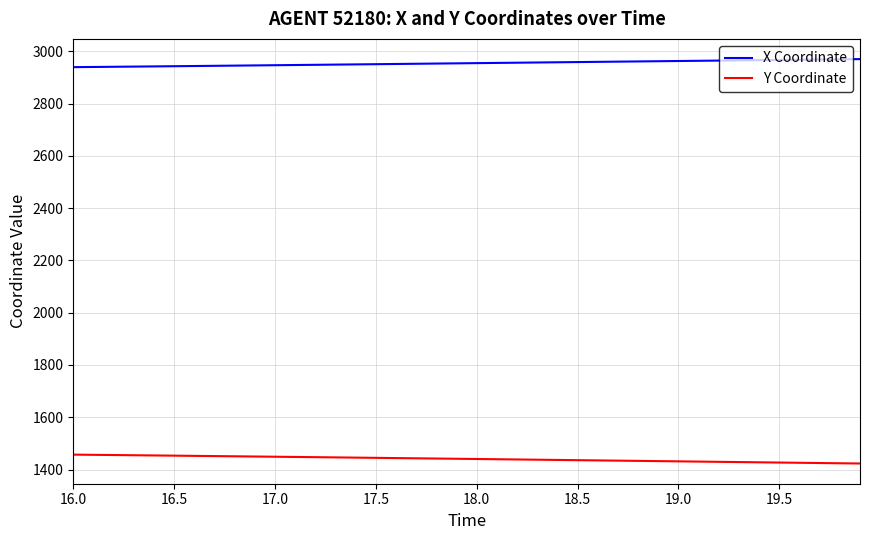

List the series in order of their overall mean, highest first.

X Coordinate, Y Coordinate